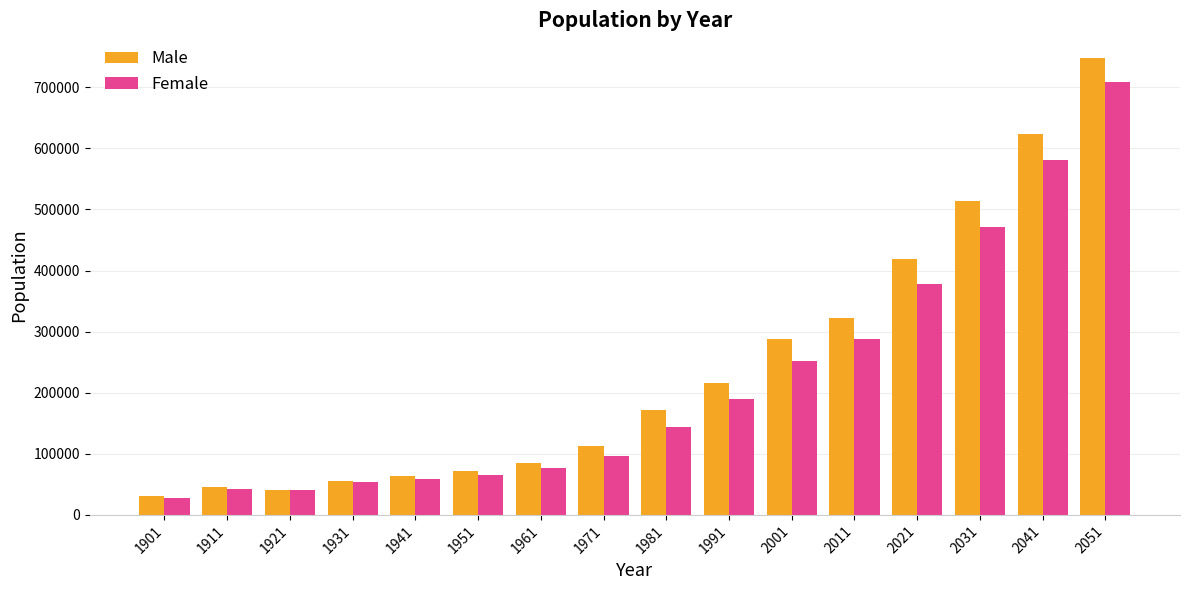

The Female series shows 76996 at 1961. True or false?

True